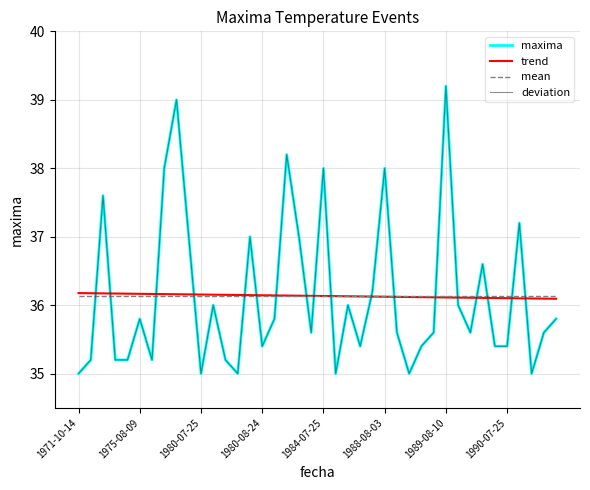

How many lines are shown in the chart?

4